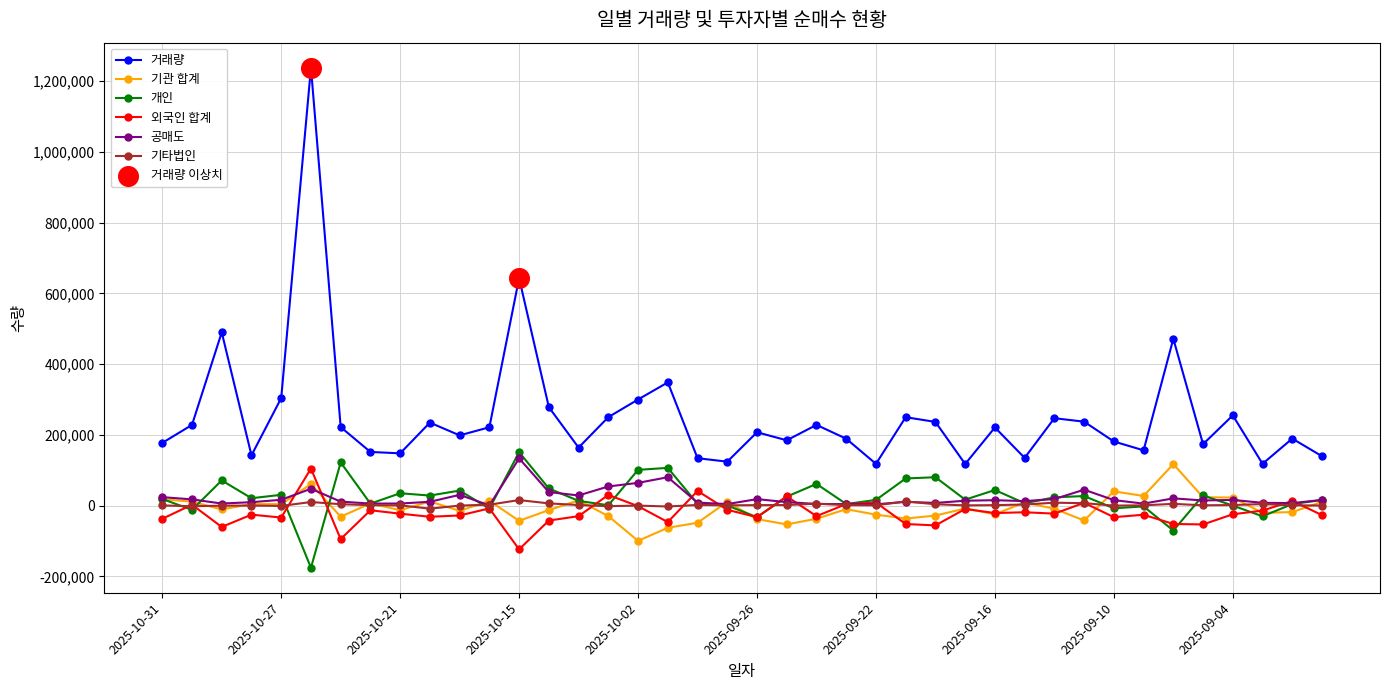

At how many categories does at least one series exceed 968657?

1